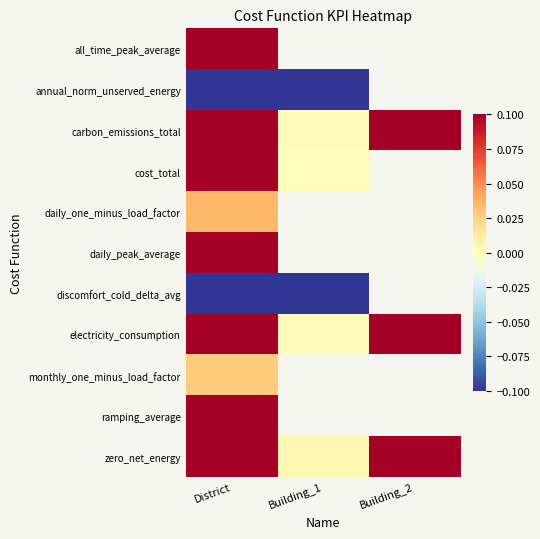

List the series in order of their peak value, lowest first.

annual_norm_unserved_energy, discomfort_cold_delta_avg, monthly_one_minus_load_factor, daily_one_minus_load_factor, all_time_peak_average, carbon_emissions_total, cost_total, daily_peak_average, electricity_consumption, ramping_average, zero_net_energy